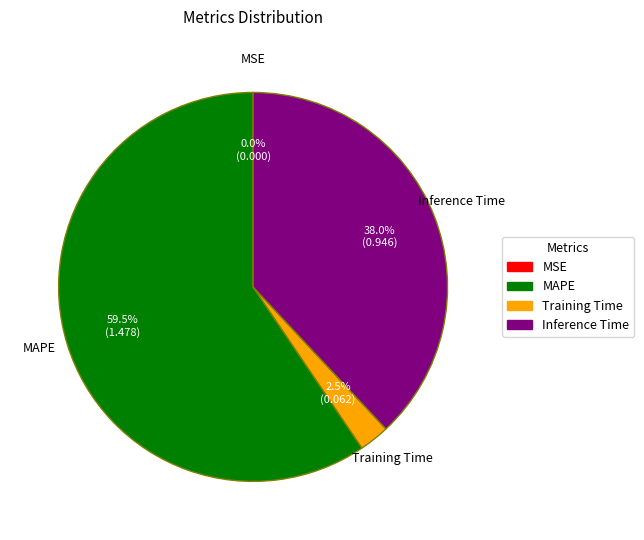

How much of the chart is everything except MAPE?

40.5%